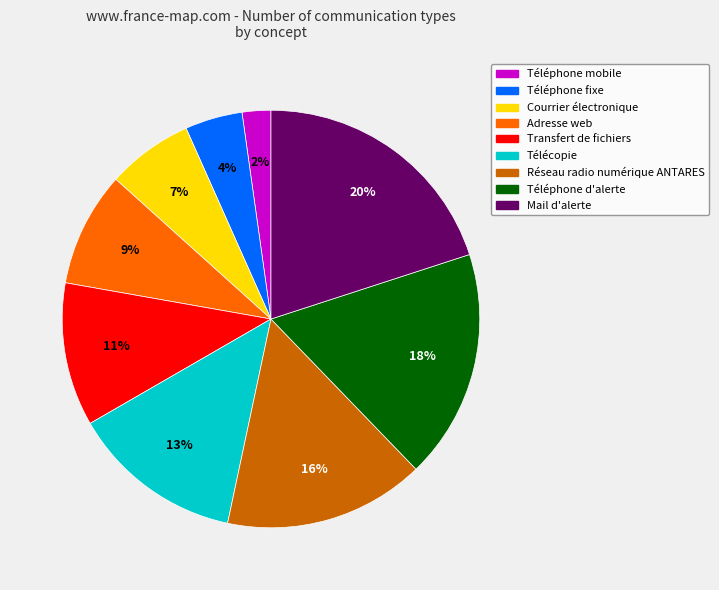

Which category has the biggest portion of the pie?

Mail d'alerte